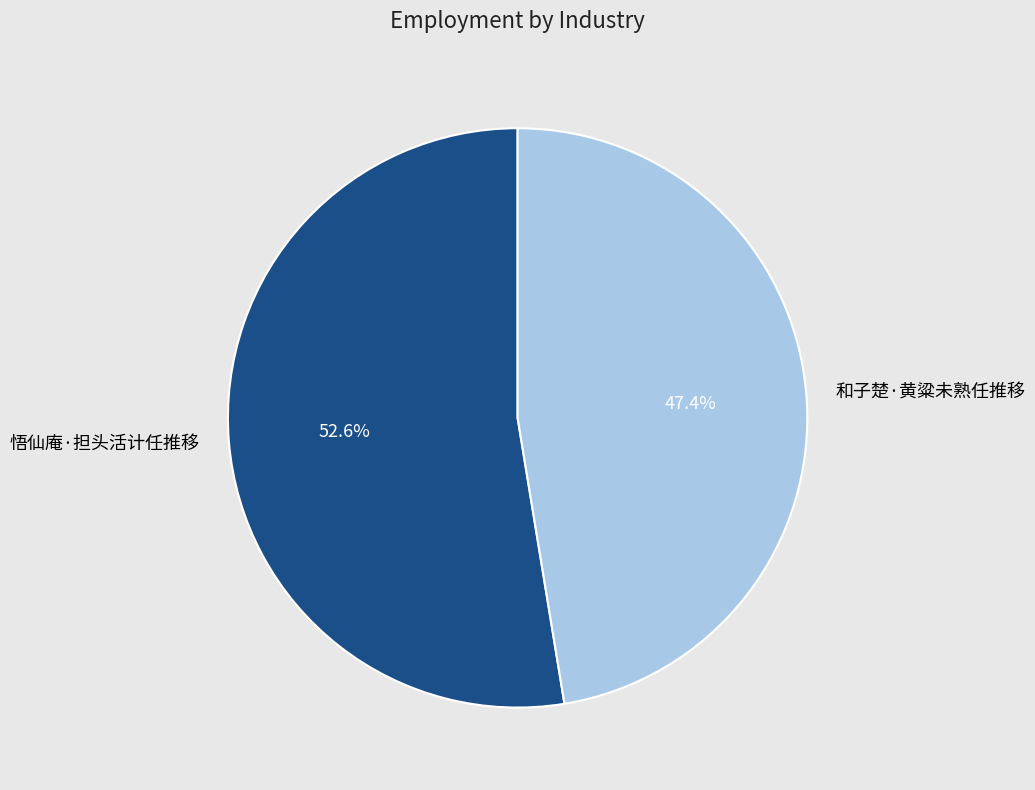

Between 和子楚·黄粱未熟任推移 and 悟仙庵·担头活计任推移, which is larger?

悟仙庵·担头活计任推移